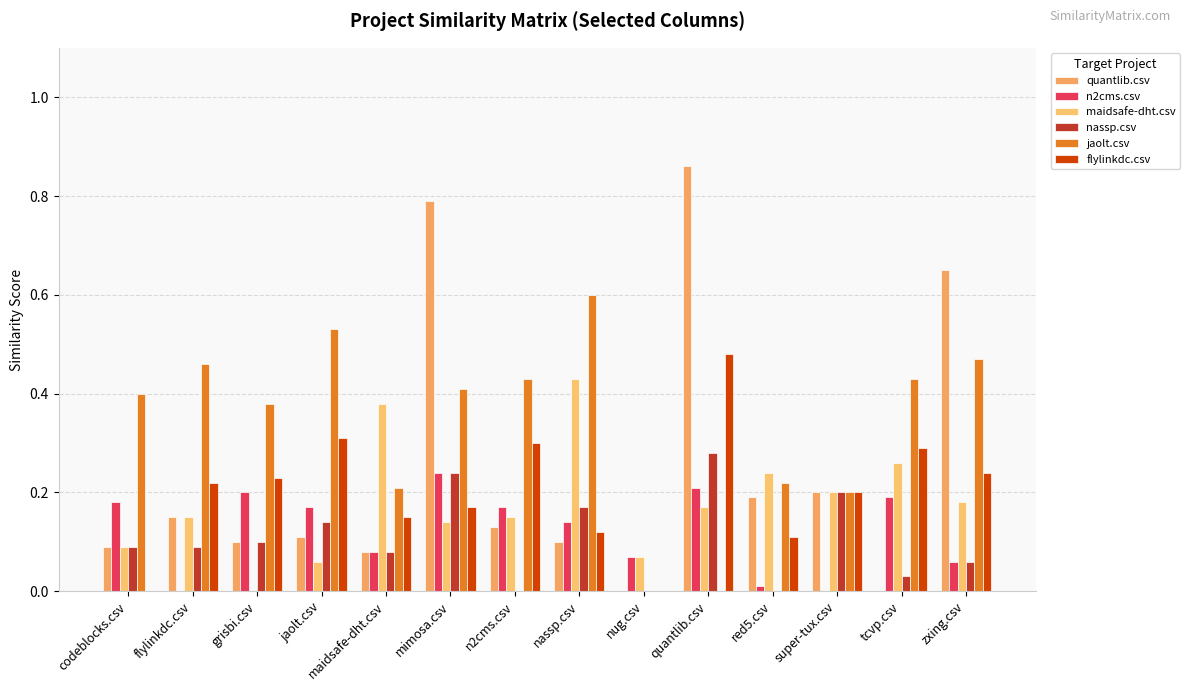

Is it true that jaolt.csv equals 0.0 at nug.csv?

True